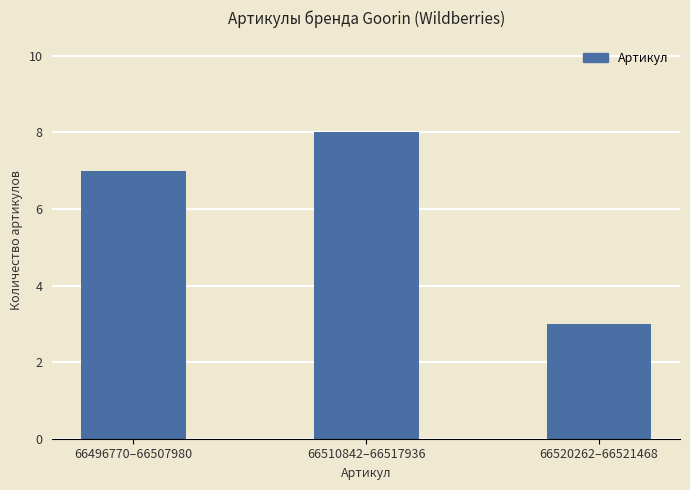

Rank the categories by value from highest to lowest.

66510842–66517936, 66496770–66507980, 66520262–66521468